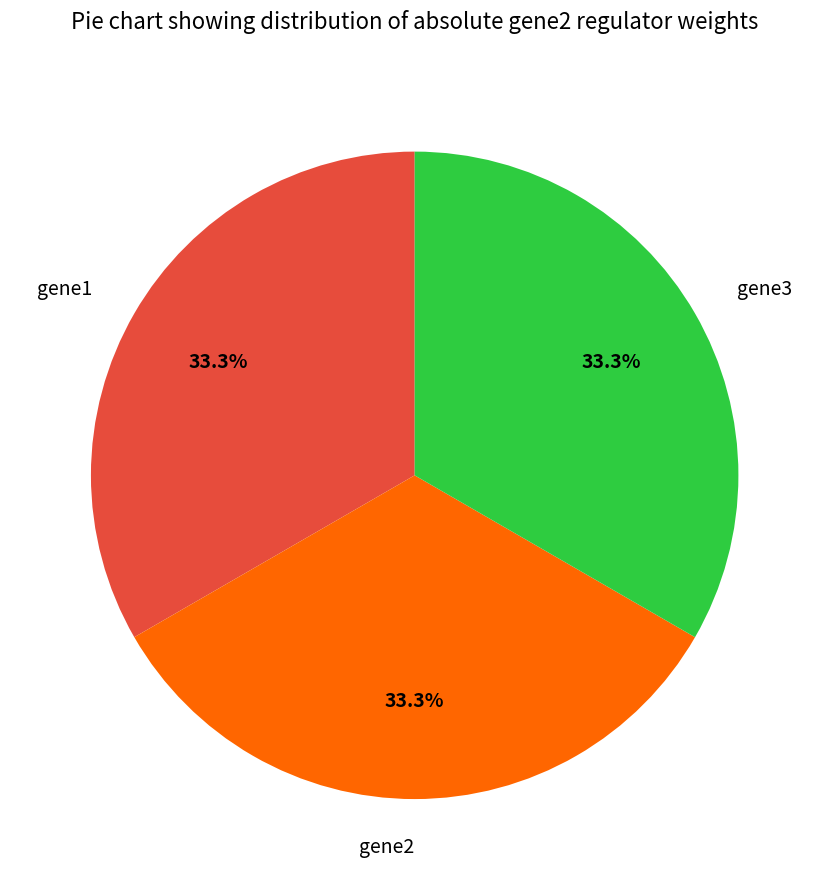

Does any single category account for the majority?

No